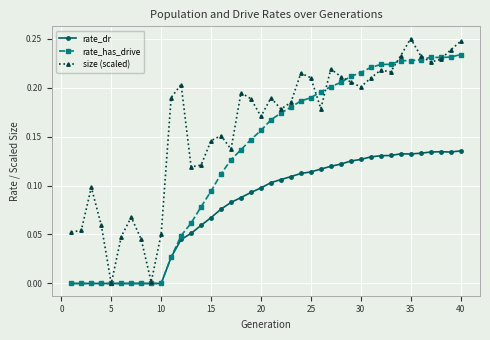

In size (scaled), how many points are higher than both neighbors (excluding endpoints)?

10